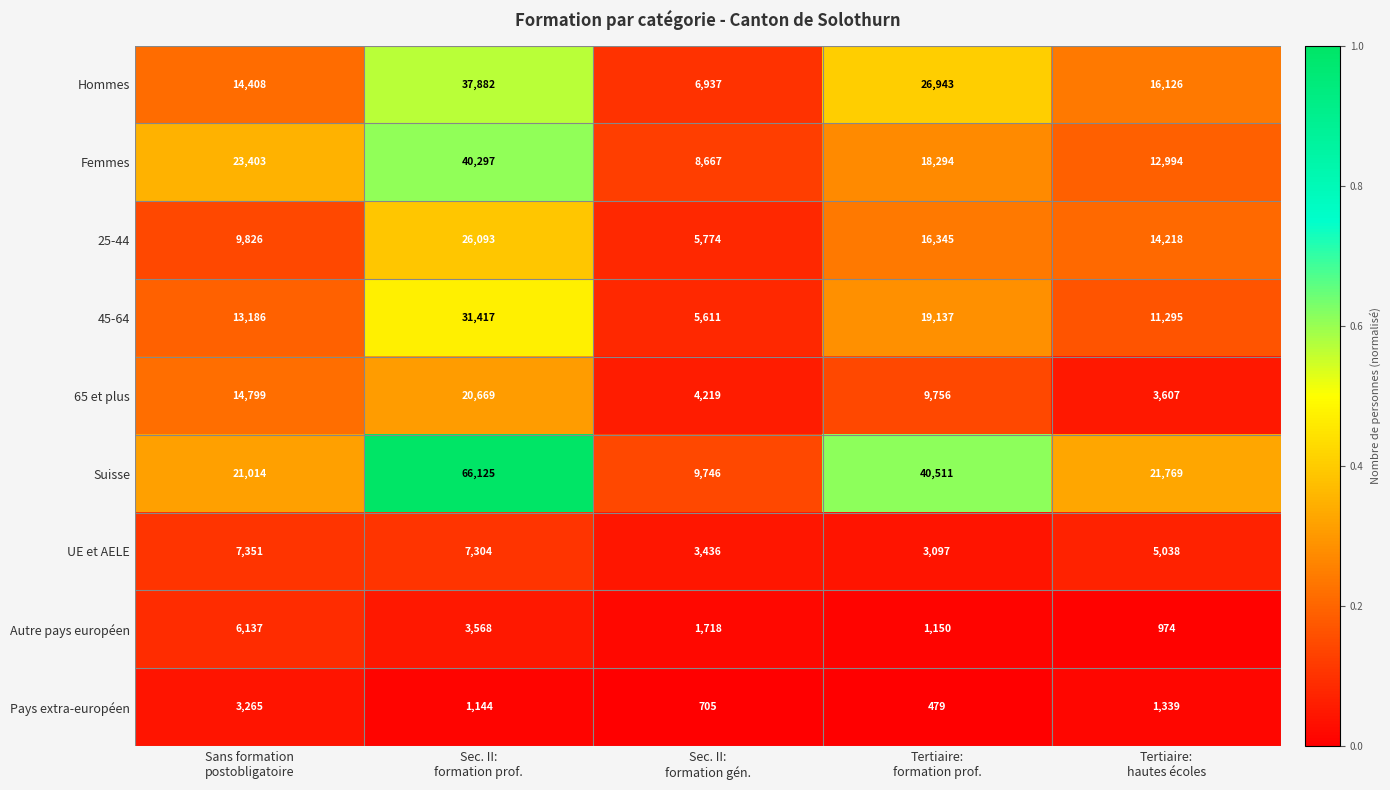

What is the minimum value for Pays extra-européen?

479